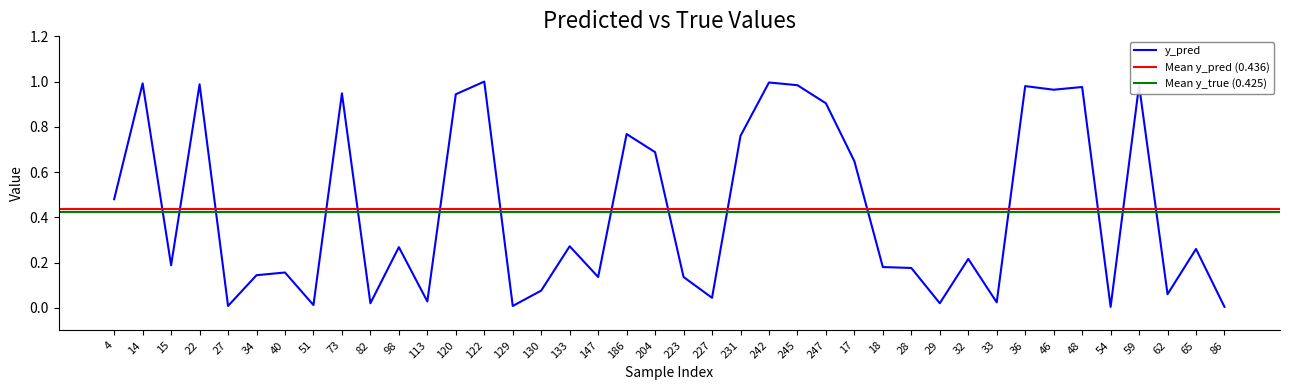

Reading left to right, transcribe all the data shown in this chart.

0.5	1.0	0.2	1.0	0.0	0.1	0.2	0.0	0.9	0.0	0.3	0.0	0.9	1.0	0.0	0.1	0.3	0.1	0.8	0.7	0.1	0.0	0.8	1.0	1.0	0.9	0.6	0.2	0.2	0.0	0.2	0.0	1.0	1.0	1.0	0.0	1.0	0.1	0.3	0.0